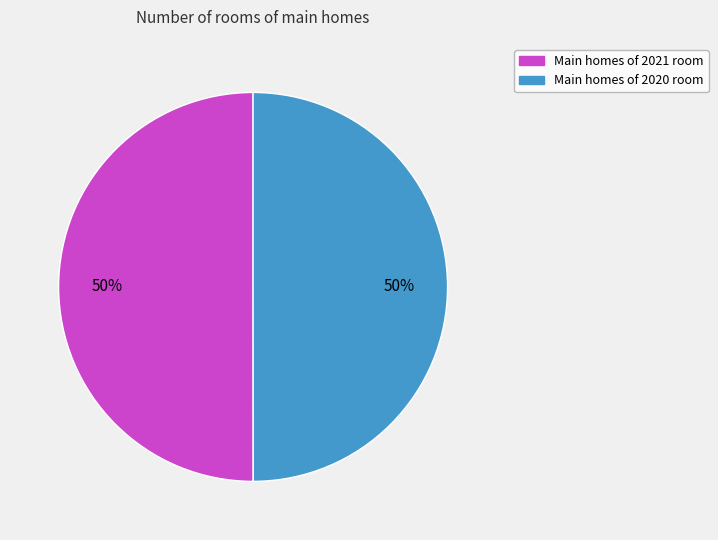

To the nearest percent, what is the average slice percentage?

50%